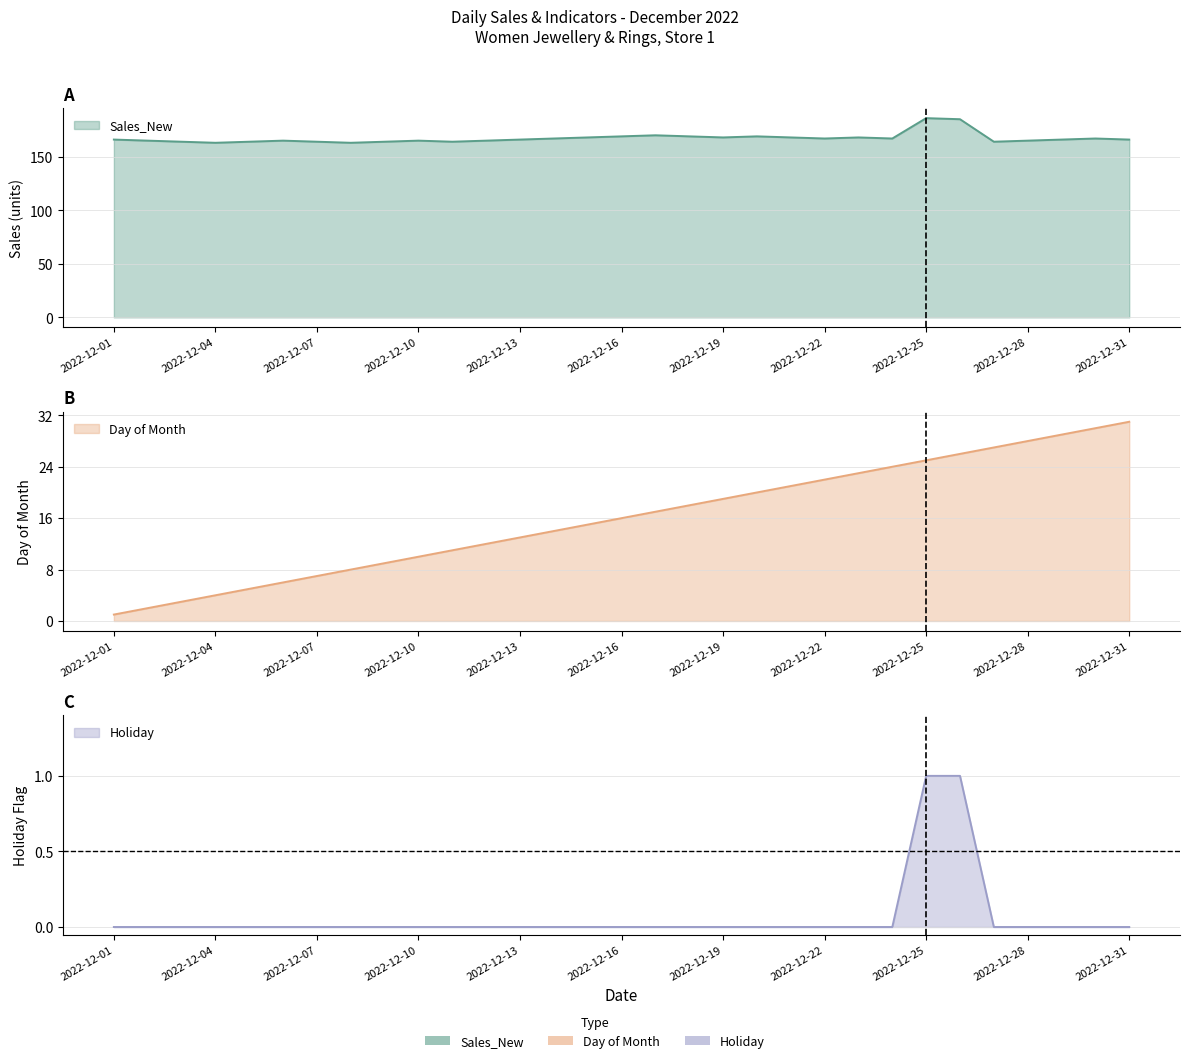

Reading left to right, transcribe all the data shown in this chart.

Sales_New: 2022-12-01=166	2022-12-02=165	2022-12-03=164	2022-12-04=163	2022-12-05=164	2022-12-06=165	2022-12-07=164	2022-12-08=163	2022-12-09=164	2022-12-10=165	2022-12-11=164	2022-12-12=165	2022-12-13=166	2022-12-14=167	2022-12-15=168	2022-12-16=169	2022-12-17=170	2022-12-18=169	2022-12-19=168	2022-12-20=169	2022-12-21=168	2022-12-22=167	2022-12-23=168	2022-12-24=167	2022-12-25=186	2022-12-26=185	2022-12-27=164	2022-12-28=165	2022-12-29=166	2022-12-30=167	2022-12-31=166
dayofweek: 2022-12-01=1	2022-12-02=2	2022-12-03=3	2022-12-04=4	2022-12-05=5	2022-12-06=6	2022-12-07=7	2022-12-08=8	2022-12-09=9	2022-12-10=10	2022-12-11=11	2022-12-12=12	2022-12-13=13	2022-12-14=14	2022-12-15=15	2022-12-16=16	2022-12-17=17	2022-12-18=18	2022-12-19=19	2022-12-20=20	2022-12-21=21	2022-12-22=22	2022-12-23=23	2022-12-24=24	2022-12-25=25	2022-12-26=26	2022-12-27=27	2022-12-28=28	2022-12-29=29	2022-12-30=30	2022-12-31=31
holiday: 2022-12-01=0	2022-12-02=0	2022-12-03=0	2022-12-04=0	2022-12-05=0	2022-12-06=0	2022-12-07=0	2022-12-08=0	2022-12-09=0	2022-12-10=0	2022-12-11=0	2022-12-12=0	2022-12-13=0	2022-12-14=0	2022-12-15=0	2022-12-16=0	2022-12-17=0	2022-12-18=0	2022-12-19=0	2022-12-20=0	2022-12-21=0	2022-12-22=0	2022-12-23=0	2022-12-24=0	2022-12-25=1	2022-12-26=1	2022-12-27=0	2022-12-28=0	2022-12-29=0	2022-12-30=0	2022-12-31=0